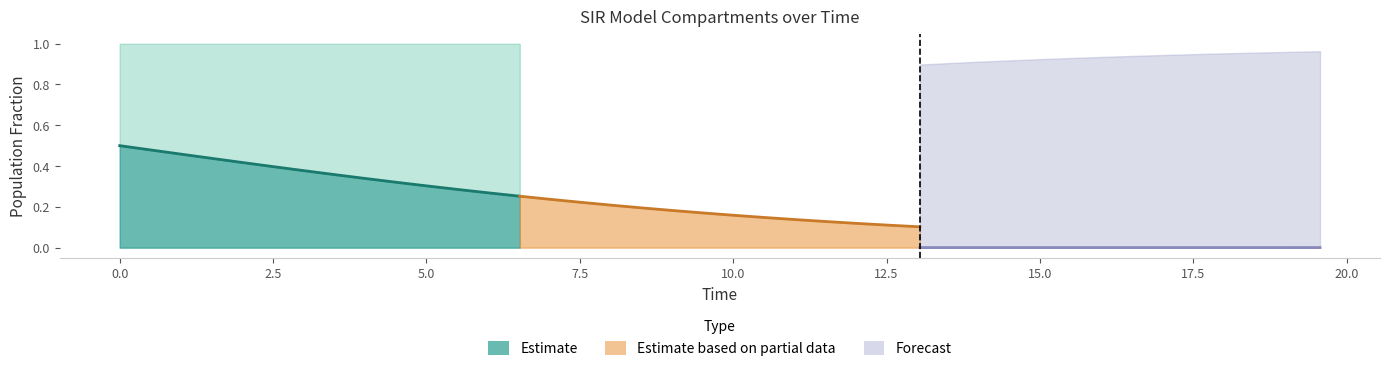

How many data points does each series have?

40